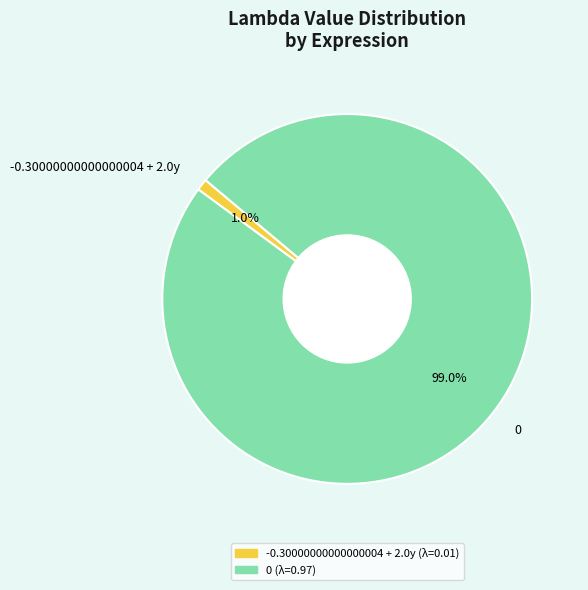

How much of the chart is everything except -0.30000000000000004 + 2.0y?

99.0%